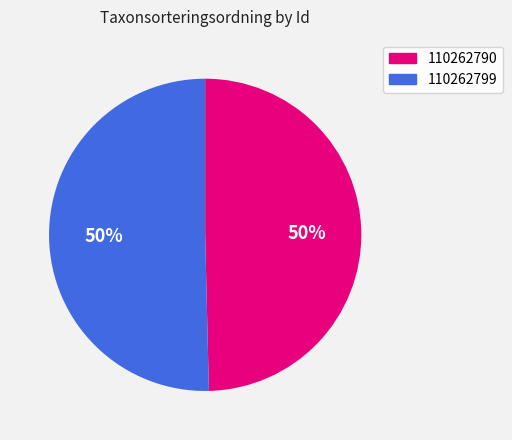

Which category accounts for the majority?

110262799